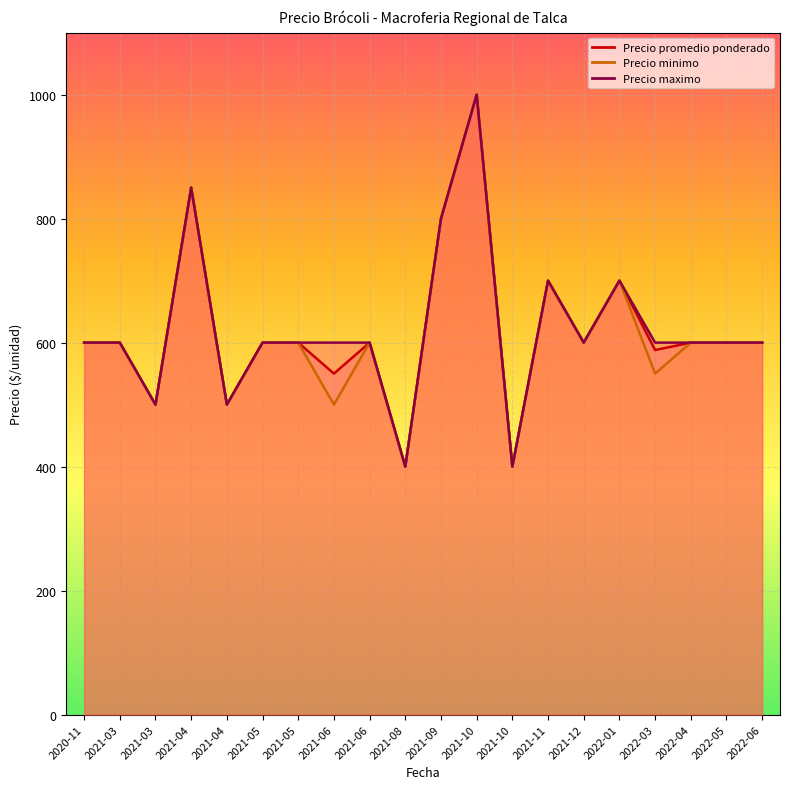

How many categories are shown in the chart?

20